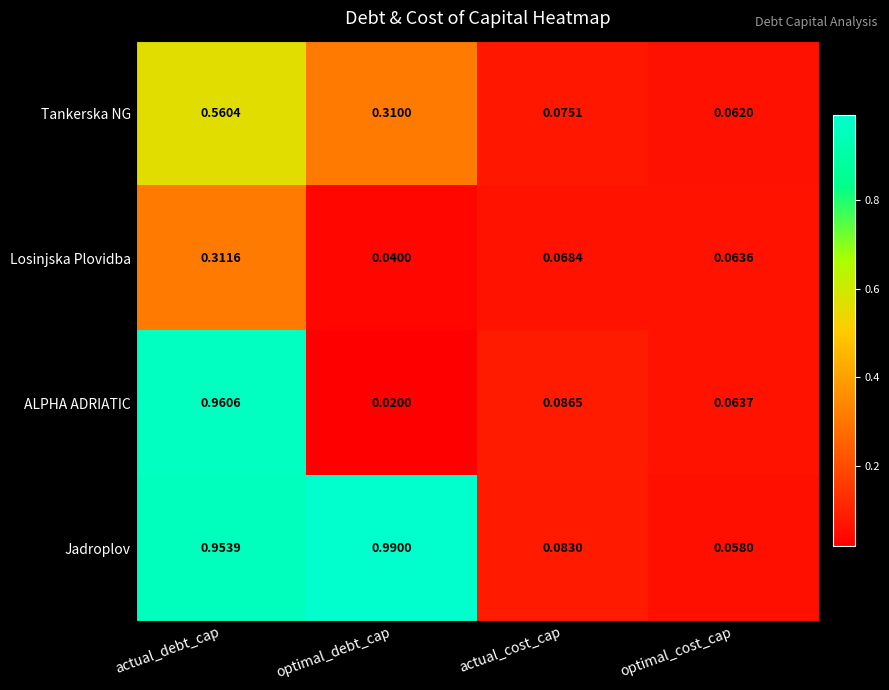

Which series has the largest total across all categories?

Jadroplov